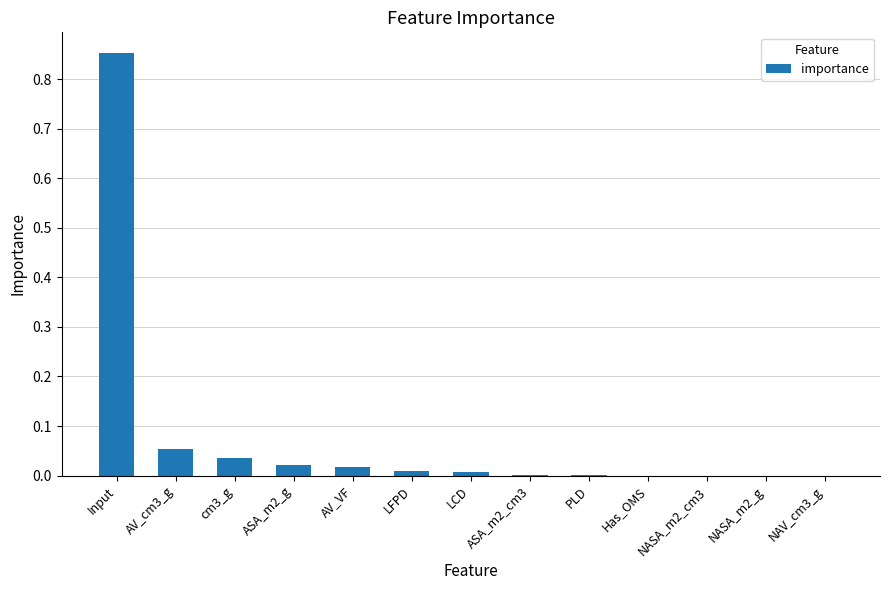

Are the bars grouped side by side (vs. stacked)?

No